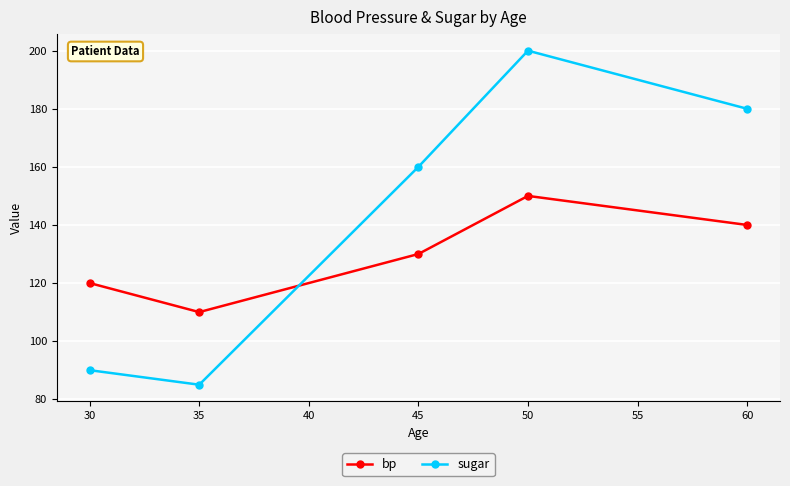

Rank the series by their average value, from highest to lowest.

sugar, bp